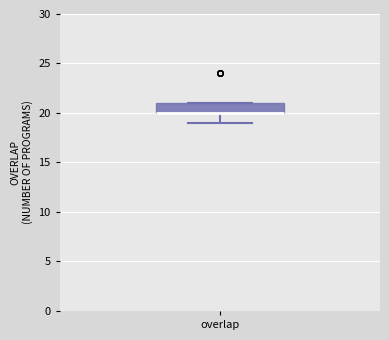

Where is the upper edge of the box for overlap on the y-axis? The values are not printed on the chart, so give them approximately, as read against the axis.

21